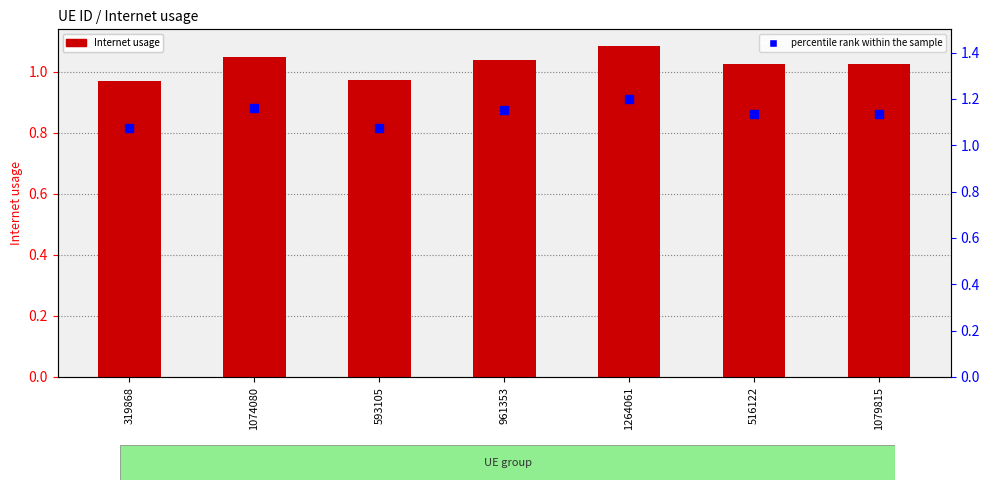

What is the total value across all series at 319868?

2.0